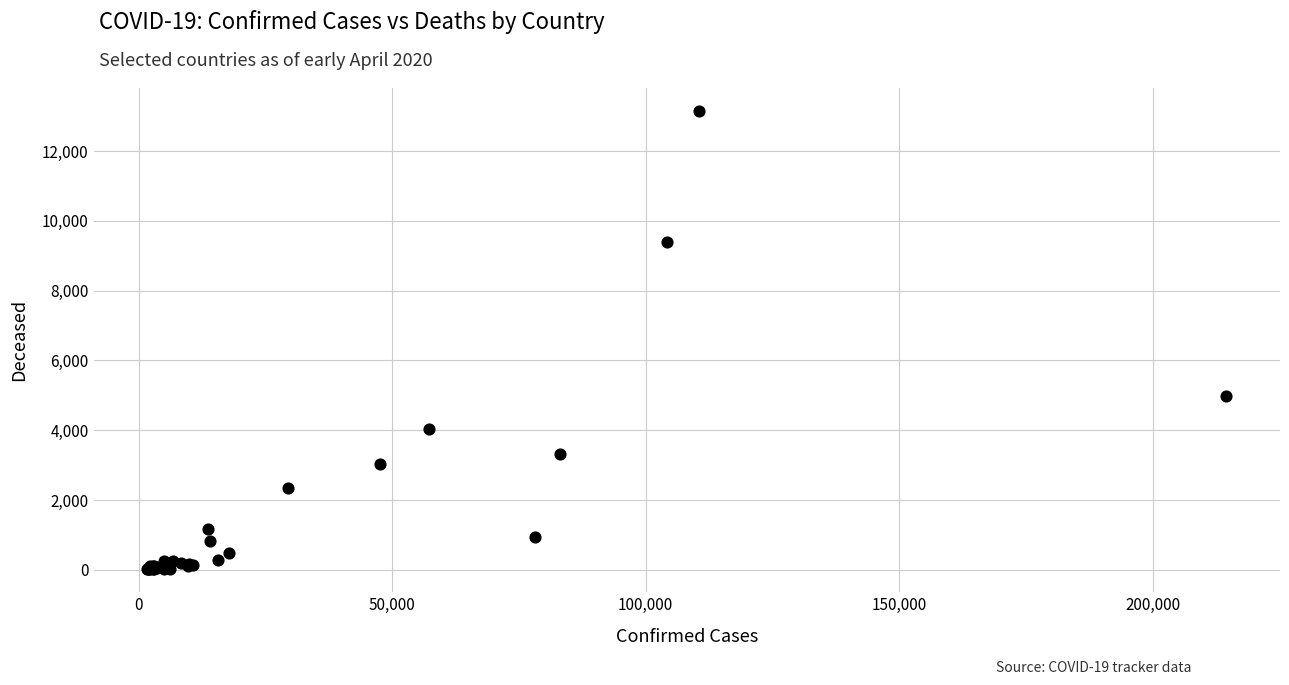

What Y value in the scatter plot is closest to 6583?

4982